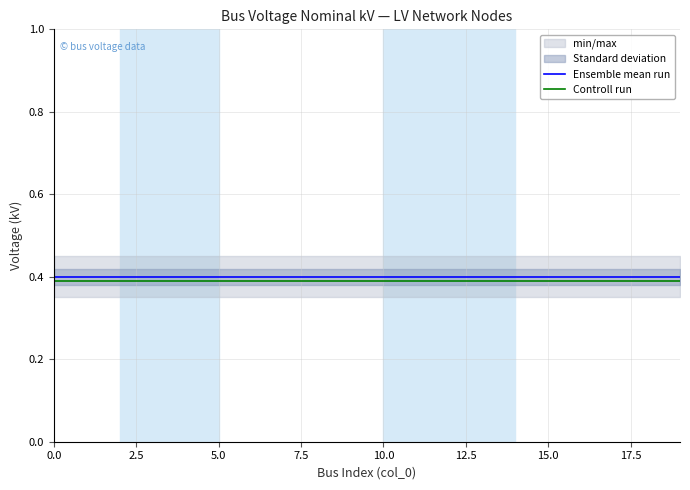

What is the lowest value of the Controll run series?

0.4